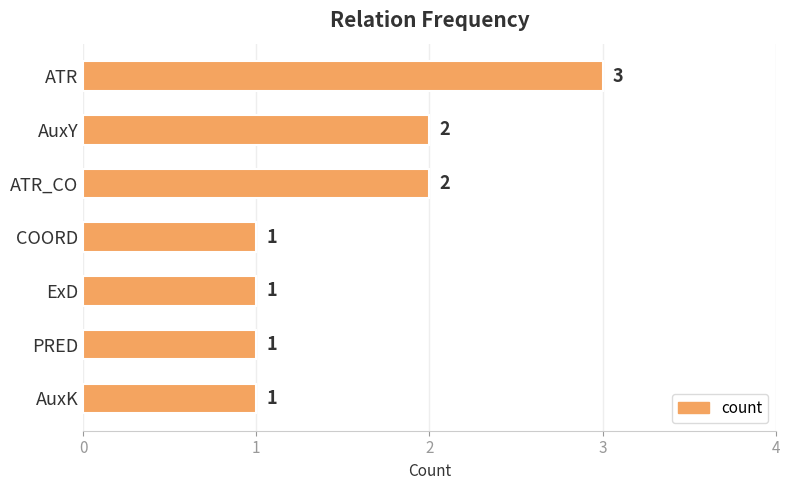

At which category does the chart reach its peak across all series?

ATR